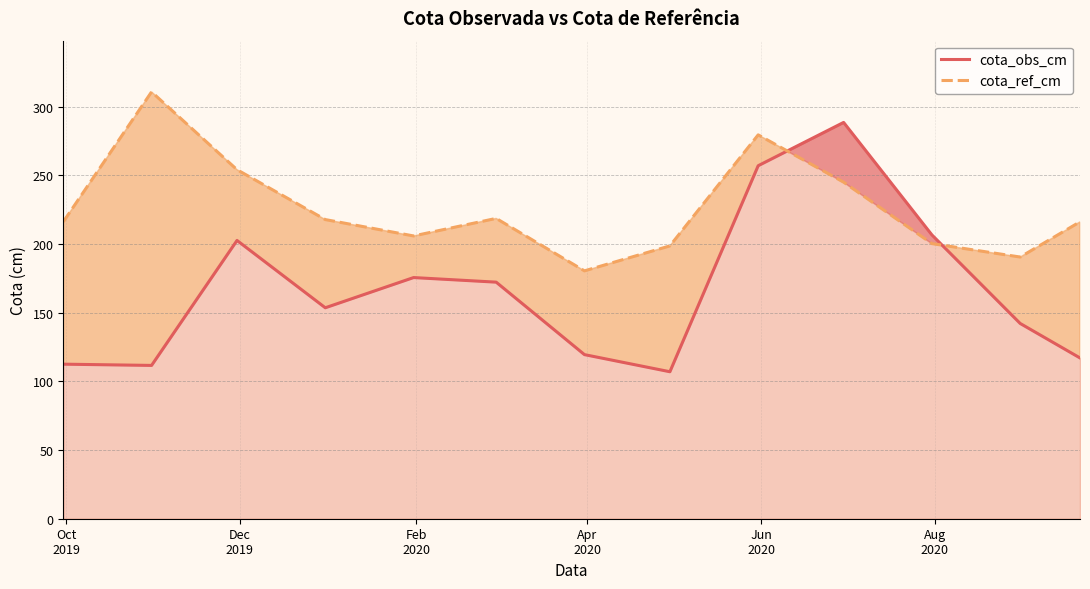

List the series in order of their peak value, lowest first.

cota_obs_cm, cota_ref_cm